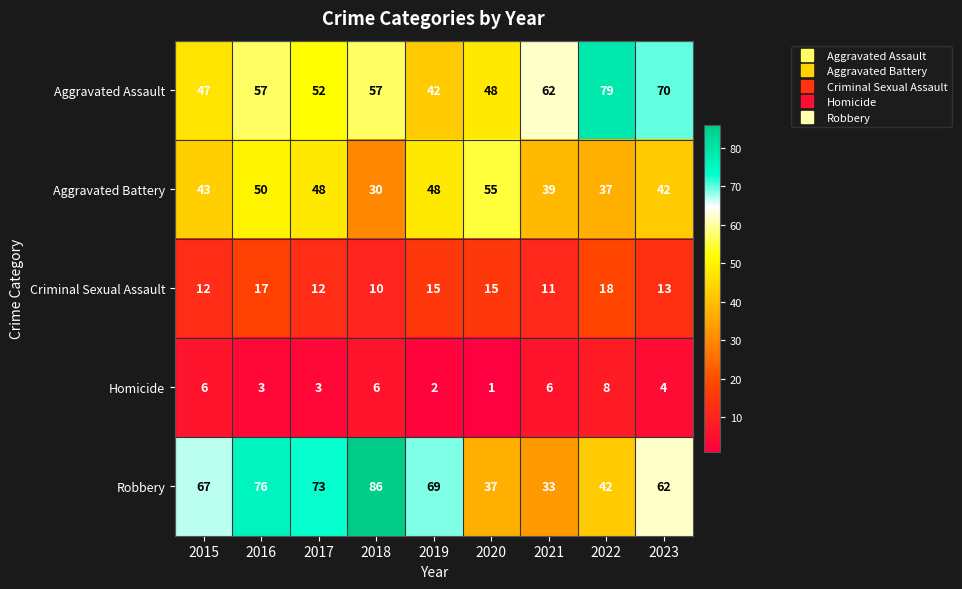

What is the total value across all series at 2021?

151